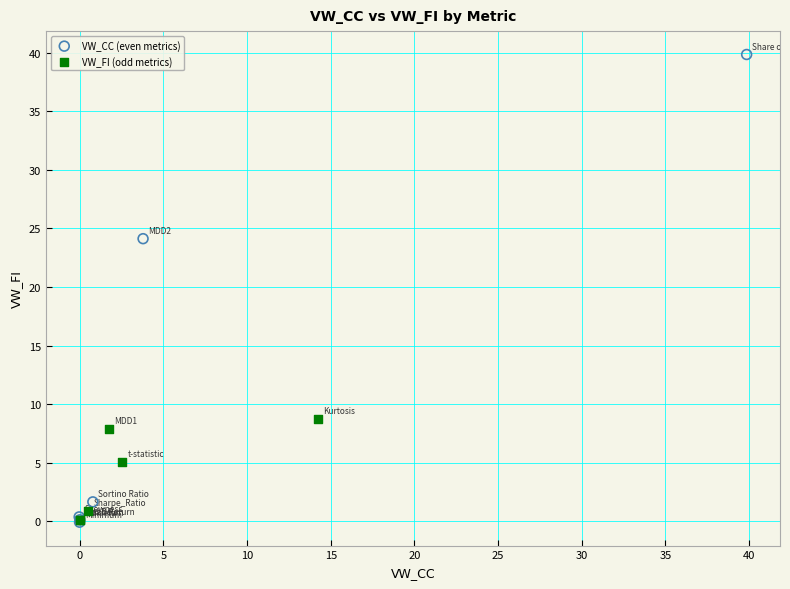

Which series has the largest Y range (max minus min)?

VW_CC (even metrics)